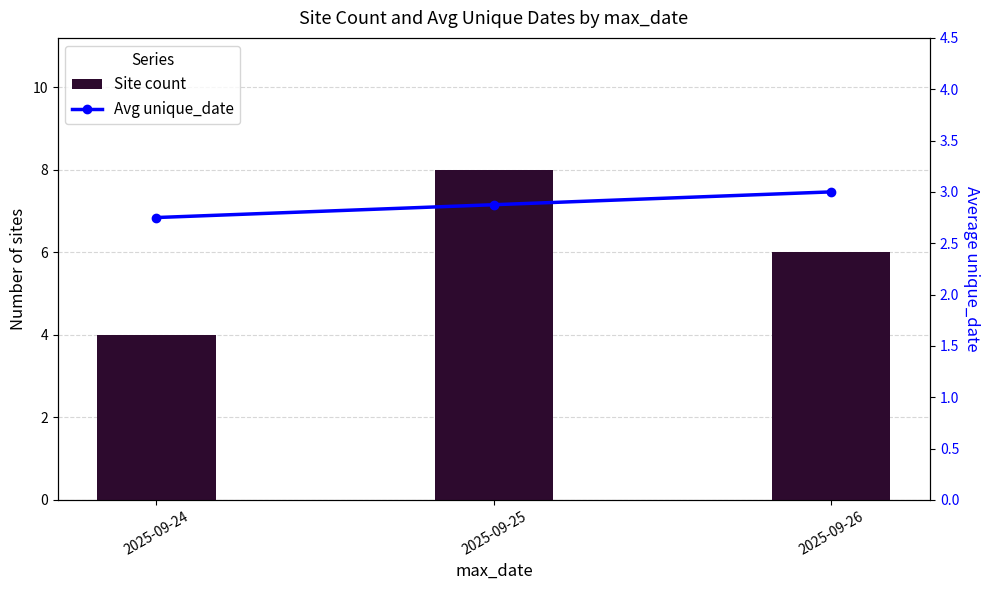

What is the difference between the highest and lowest values at 2025-09-24?

1.2